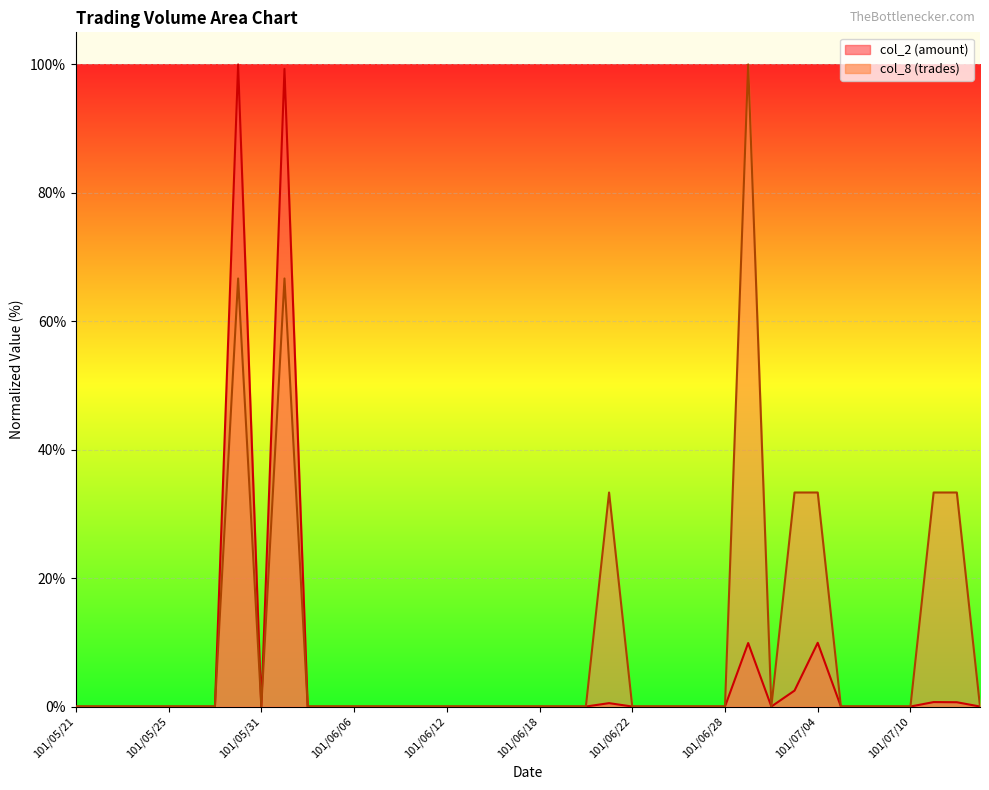

What is the sum of all col_2 values?

223.5